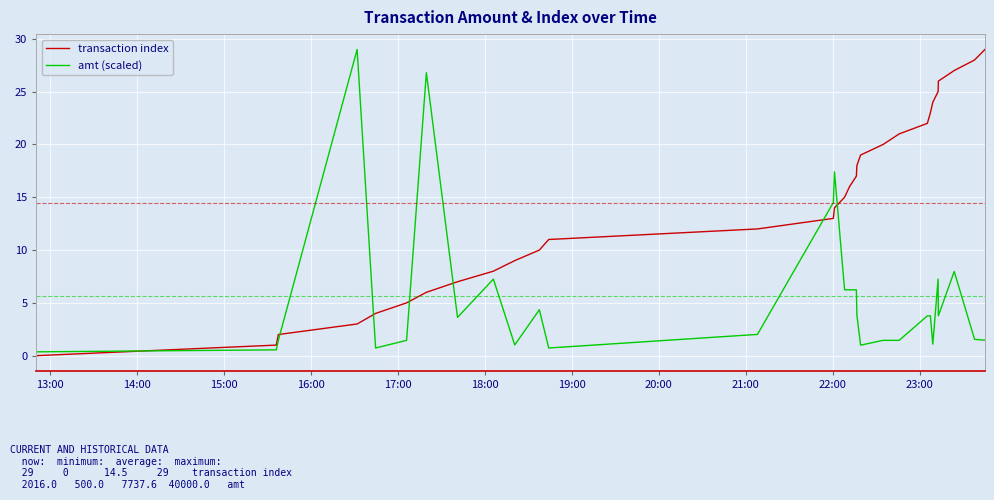

List the series in order of their overall mean, highest first.

transaction index, amt (scaled)